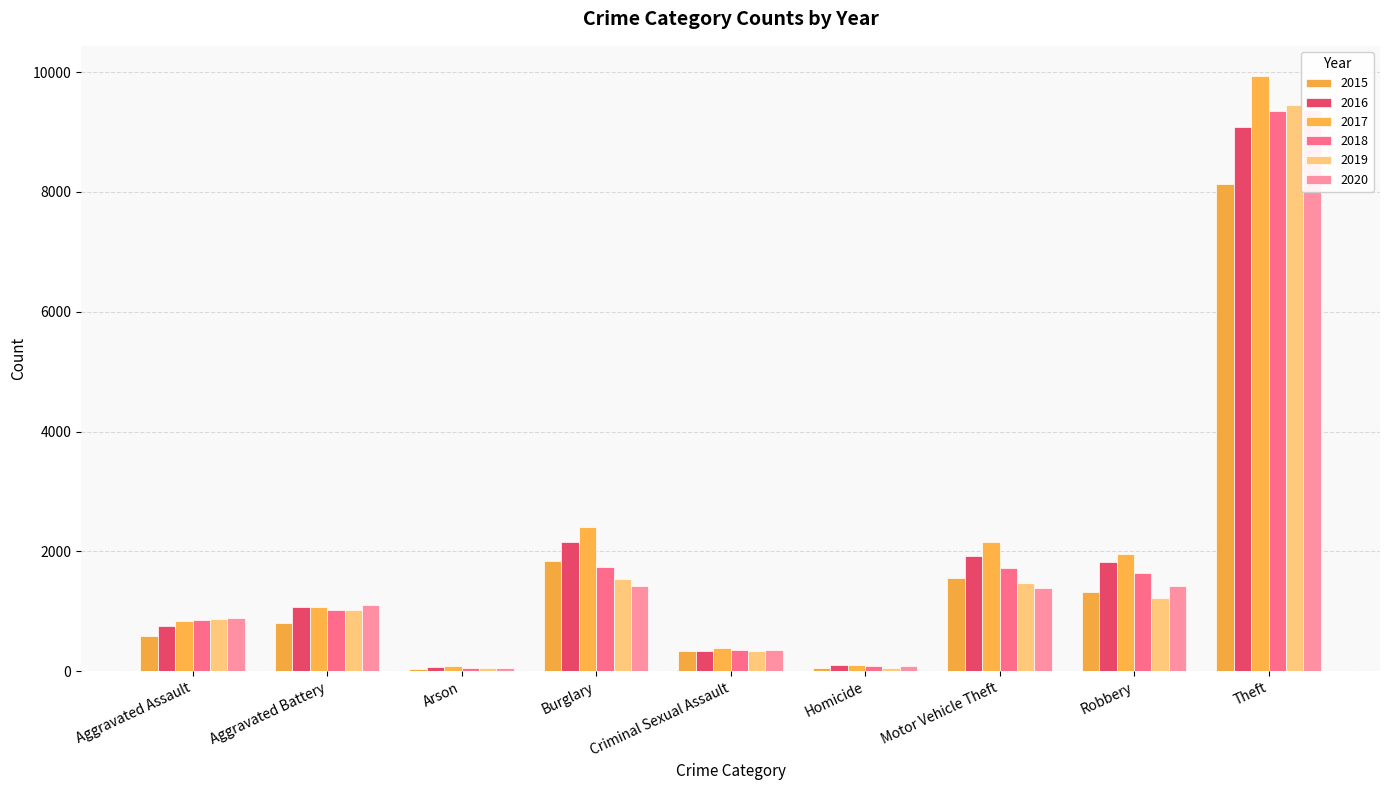

What is the label of the 1st bar from the right?

Theft